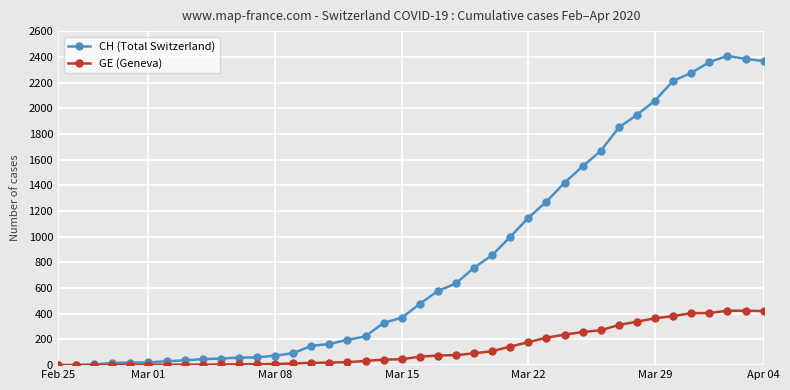

What is the maximum value for CH (Total Switzerland)?

2410